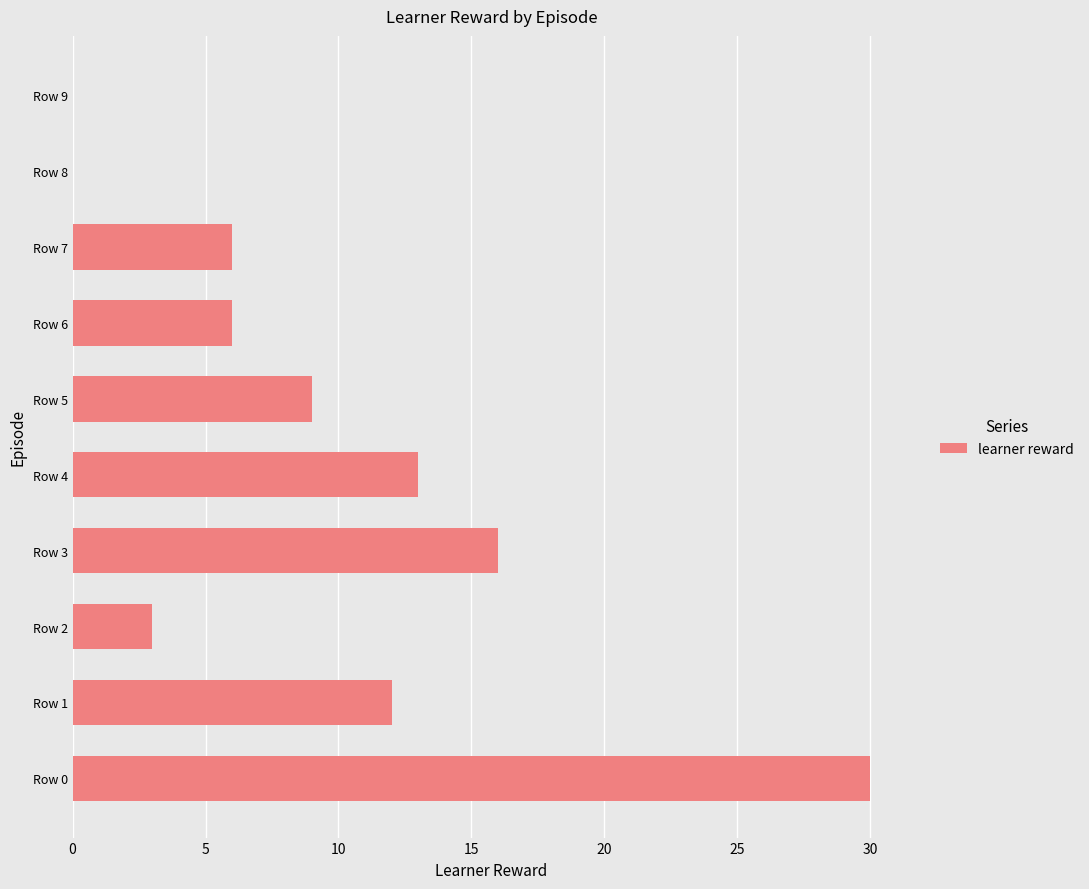

Reading bottom to top, what are all the values shown in this chart?

Row 0=30	Row 1=12	Row 2=3	Row 3=16	Row 4=13	Row 5=9	Row 6=6	Row 7=6	Row 8=0	Row 9=0